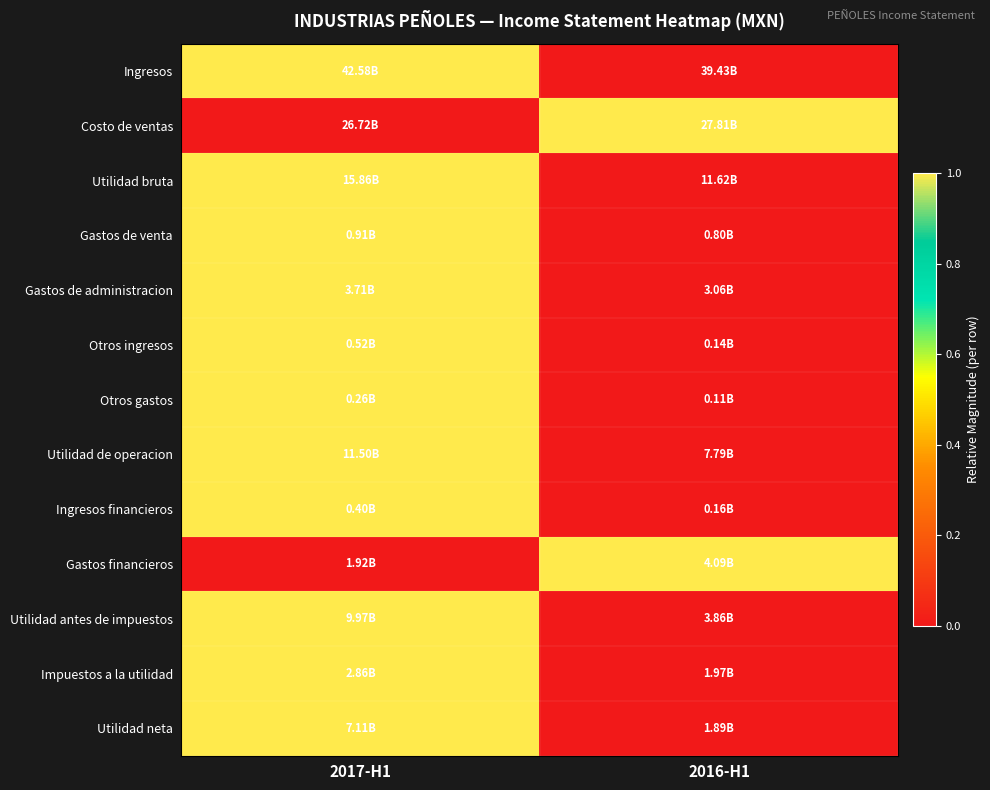

At which category is the sum across all series the highest?

2017-H1